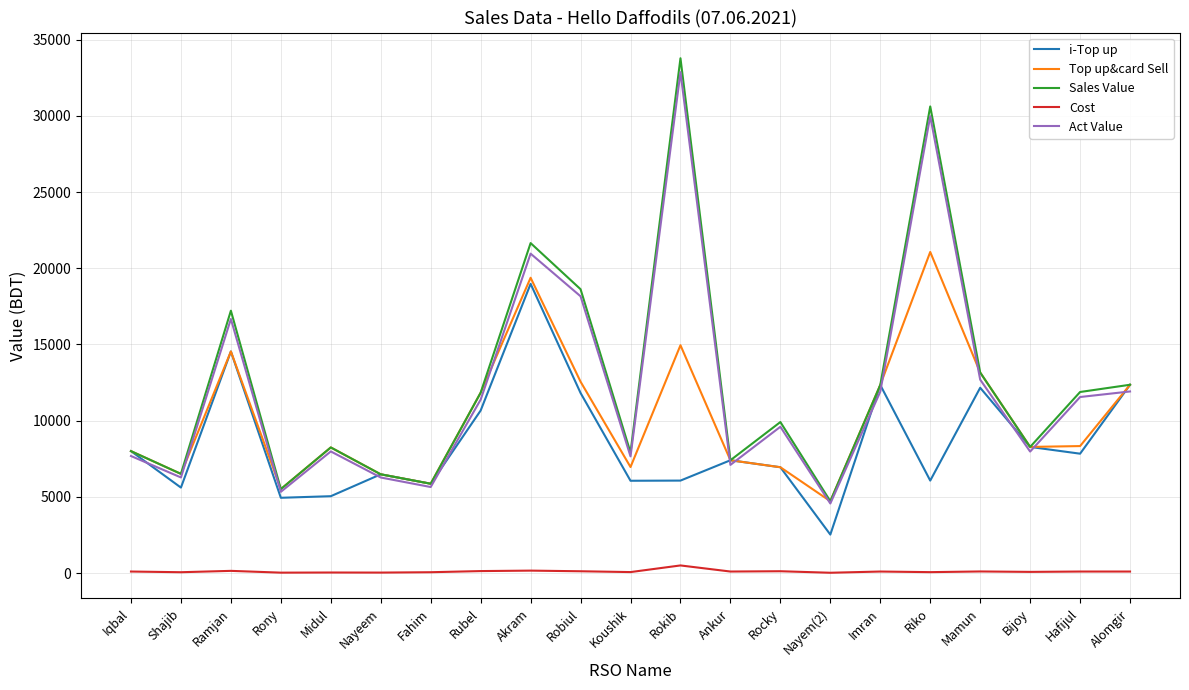

True or false: Act Value has a value of 12691.2 at Mamun.

True